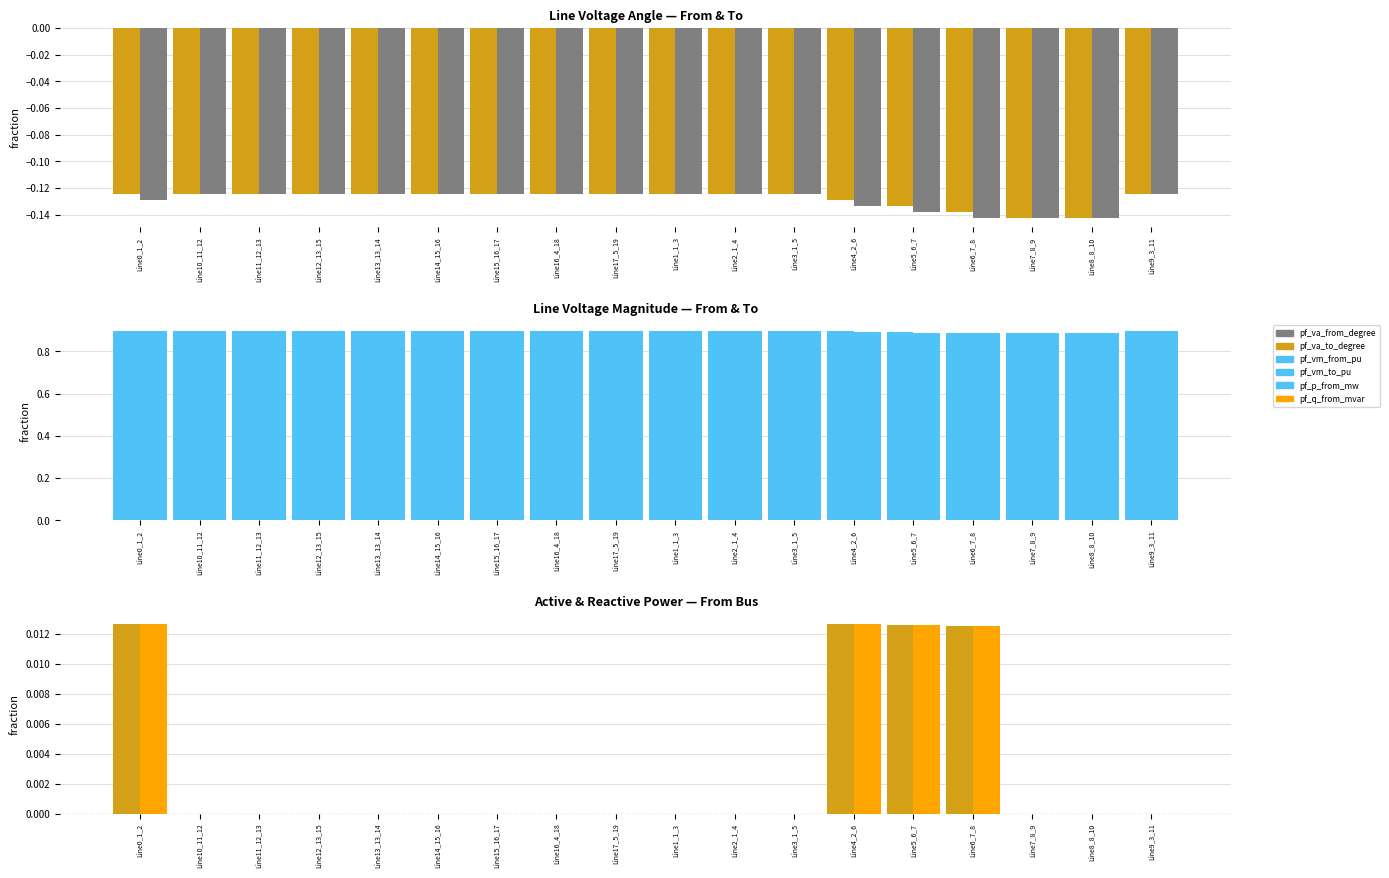

List the labels in order of pf_p_from_mw value, largest first.

Line0_1_2, Line4_2_6, Line5_6_7, Line6_7_8, Line10_11_12, Line11_12_13, Line12_13_15, Line13_13_14, Line14_15_16, Line15_16_17, Line16_4_18, Line17_5_19, Line1_1_3, Line2_1_4, Line3_1_5, Line9_3_11, Line8_8_10, Line7_8_9